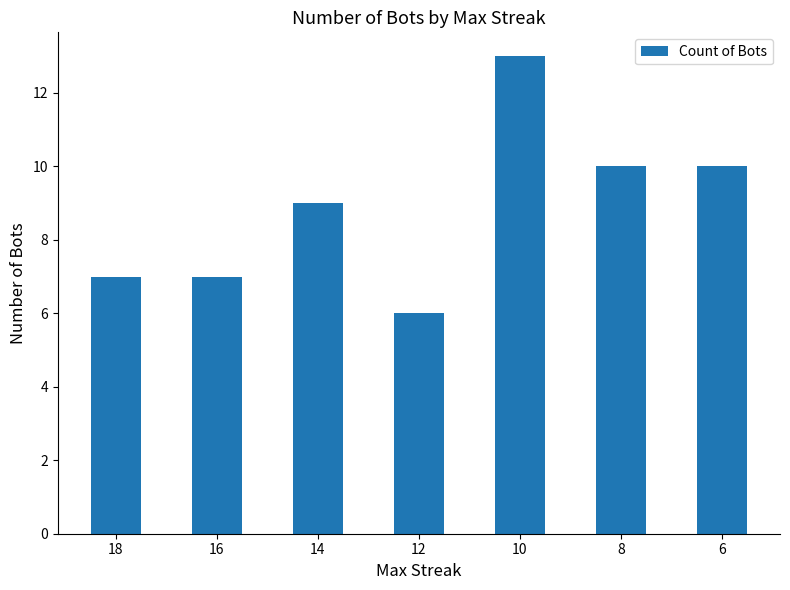

What is the change in value from 10 to 6?

-3